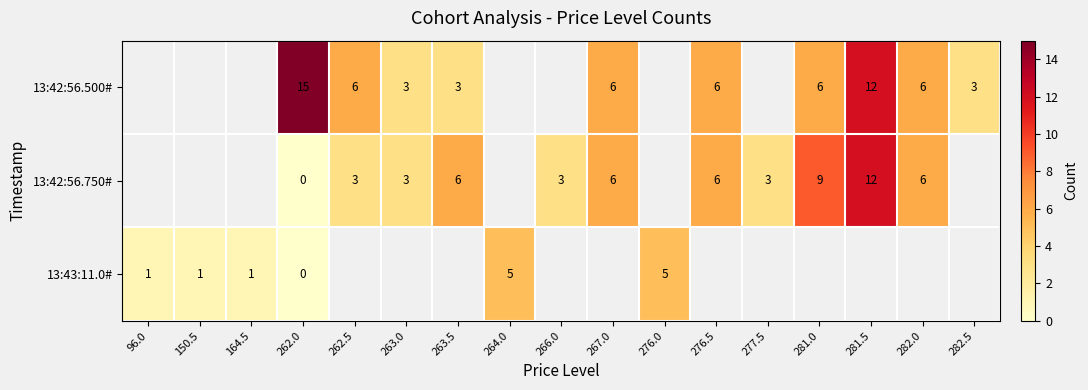

Count the number of data series in this chart.

3